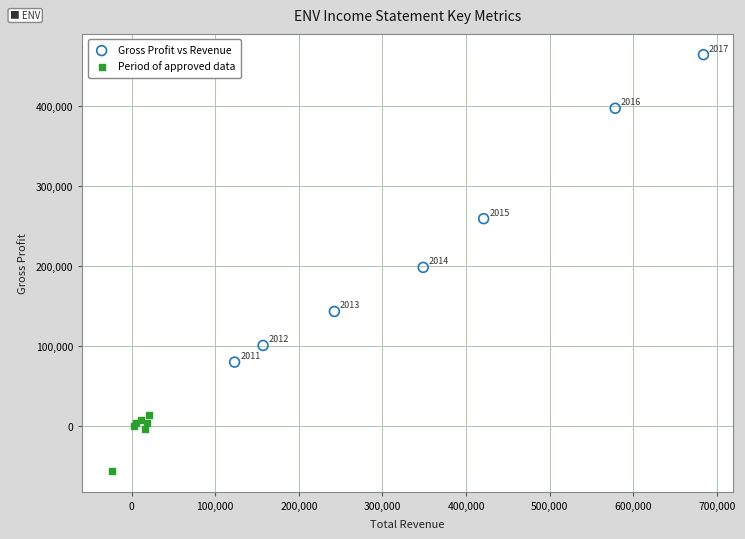

What are all the series names shown in the legend?

Gross Profit vs Revenue, Period of approved data